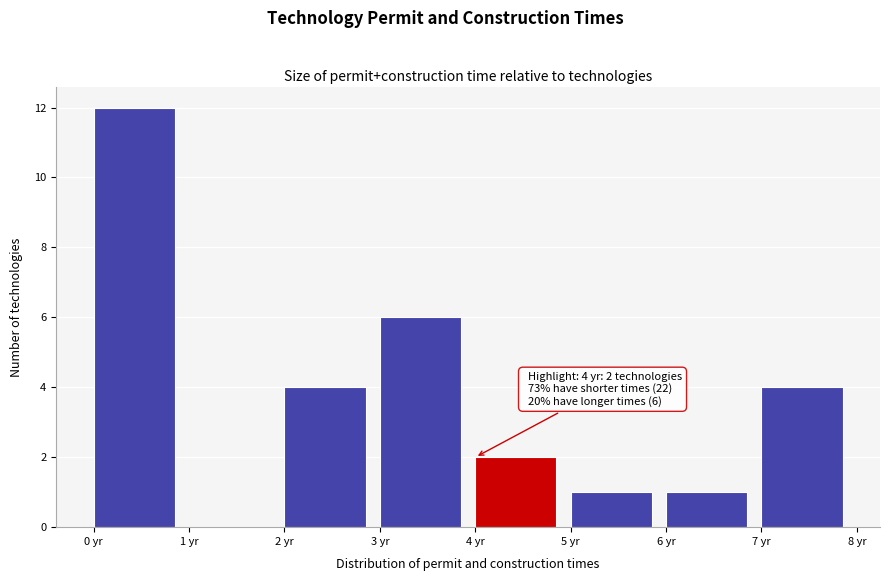

Over which range of the x-axis is the bar tallest?

0 to 1